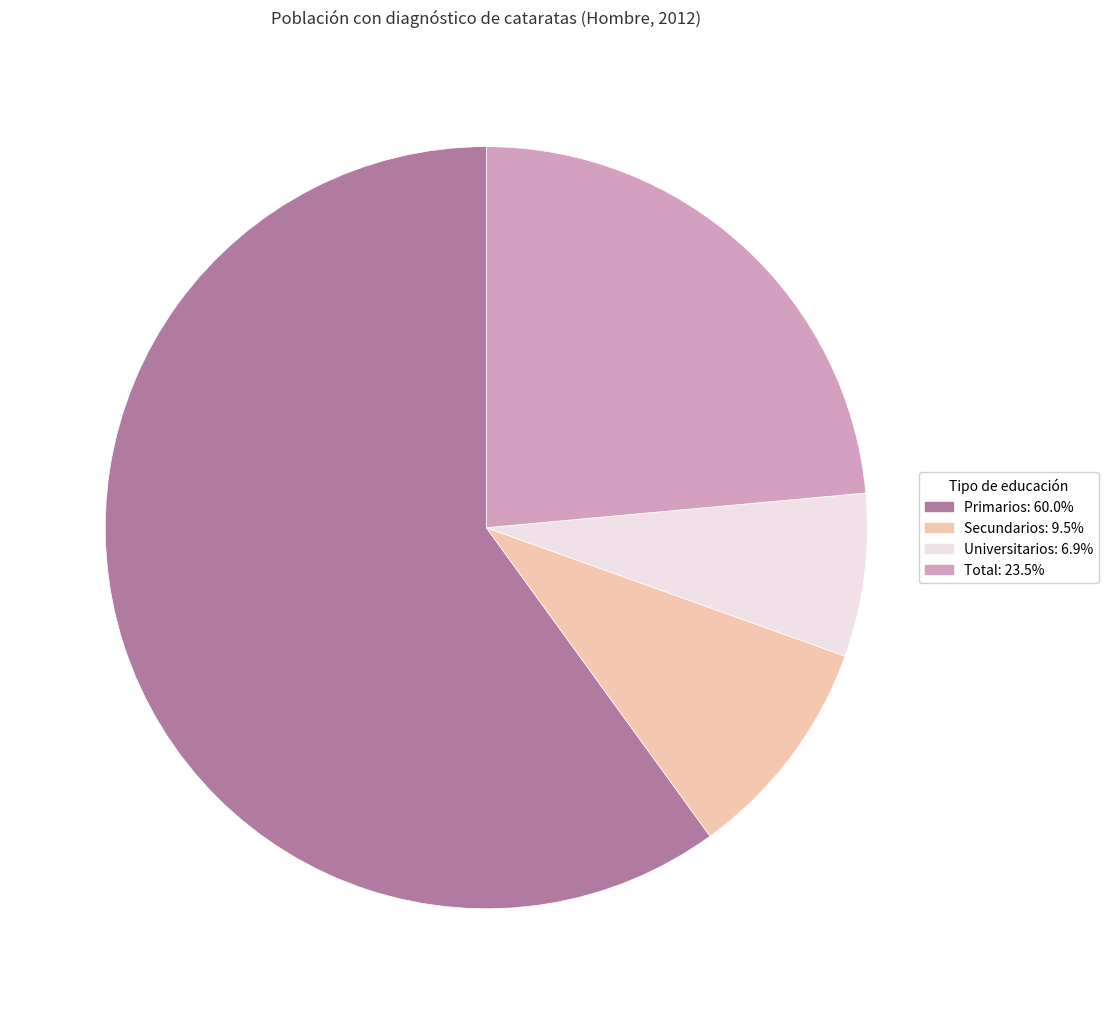

Is there a majority slice in this chart?

Yes